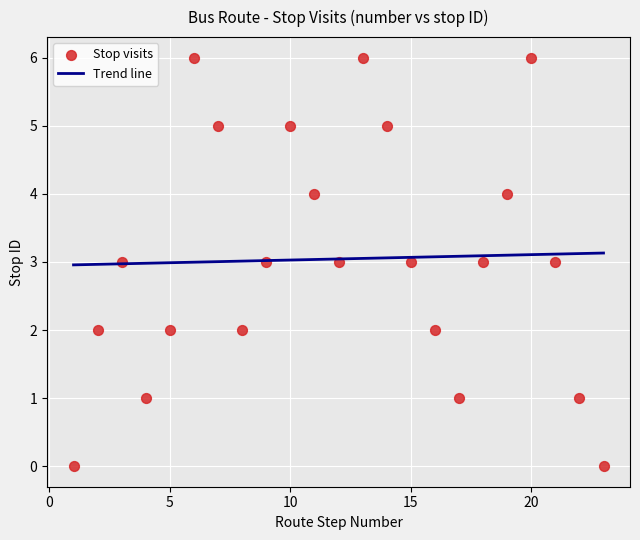

What is the range of X values (max minus min)?

22